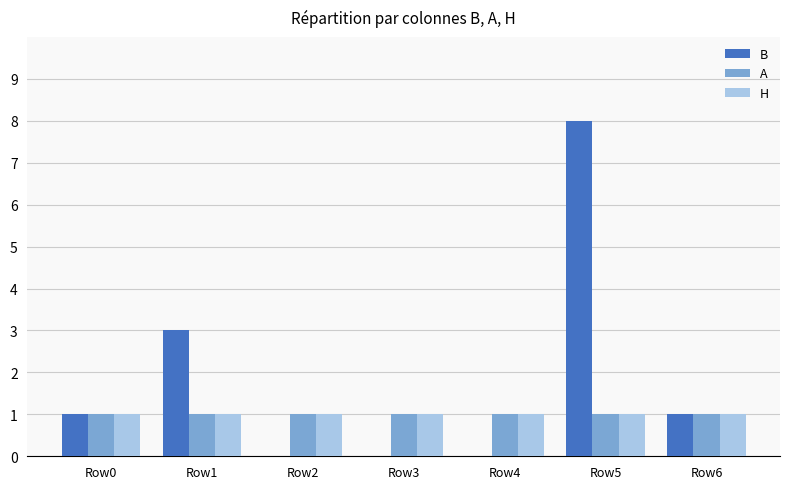

What is the total value across all series at Row0?

3